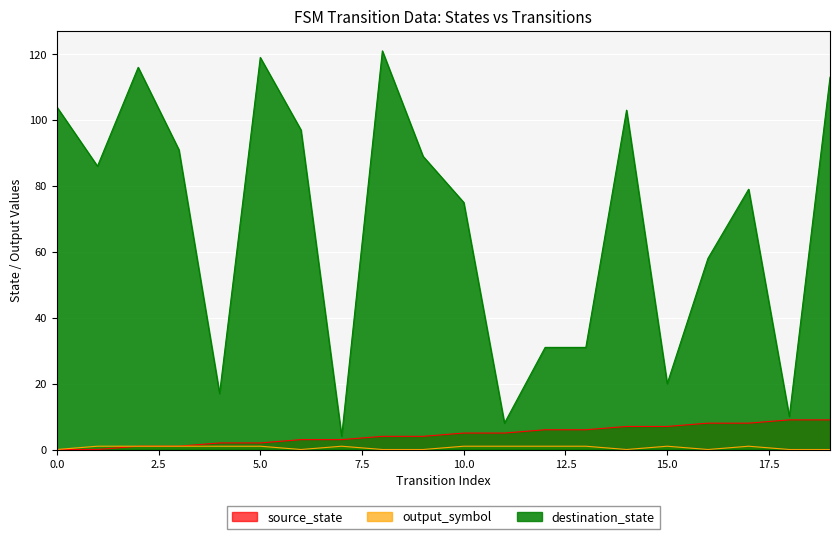

What is the difference between the highest and lowest values at 19?

113